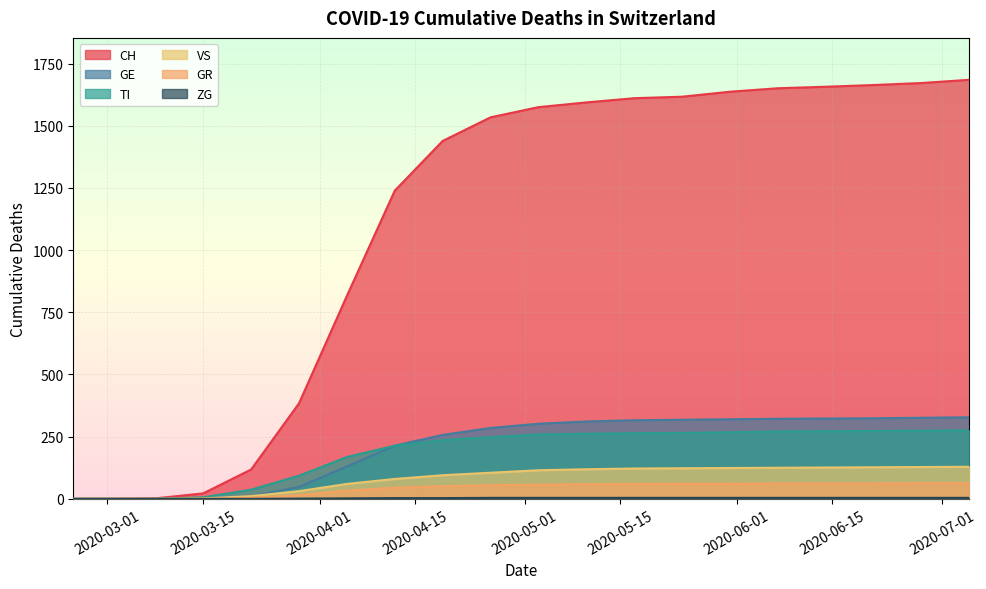

Which series has the largest total across all categories?

CH